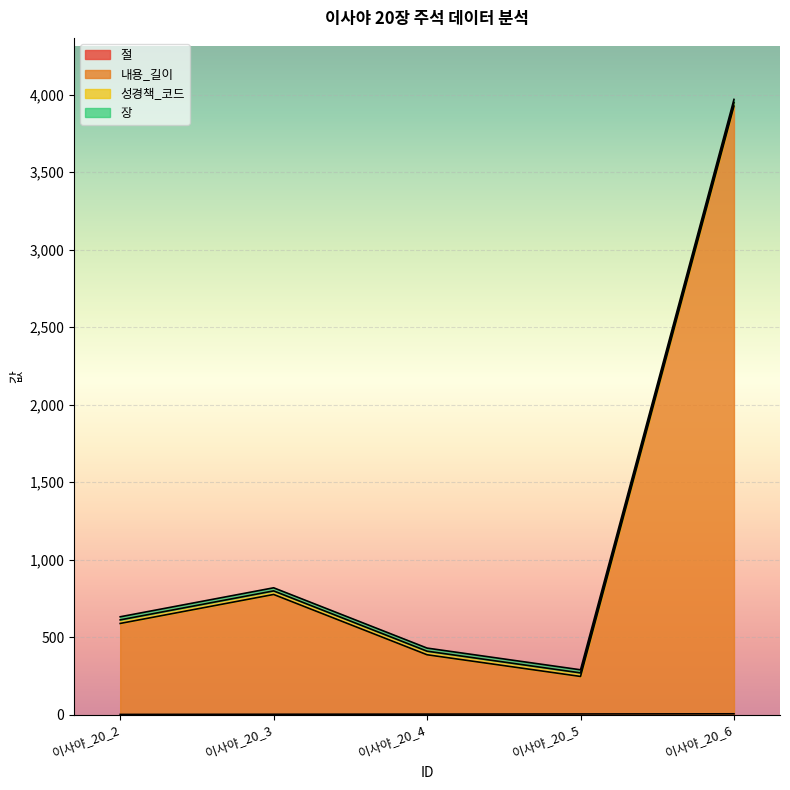

How many values in the 내용_길이 series are below 589?

2